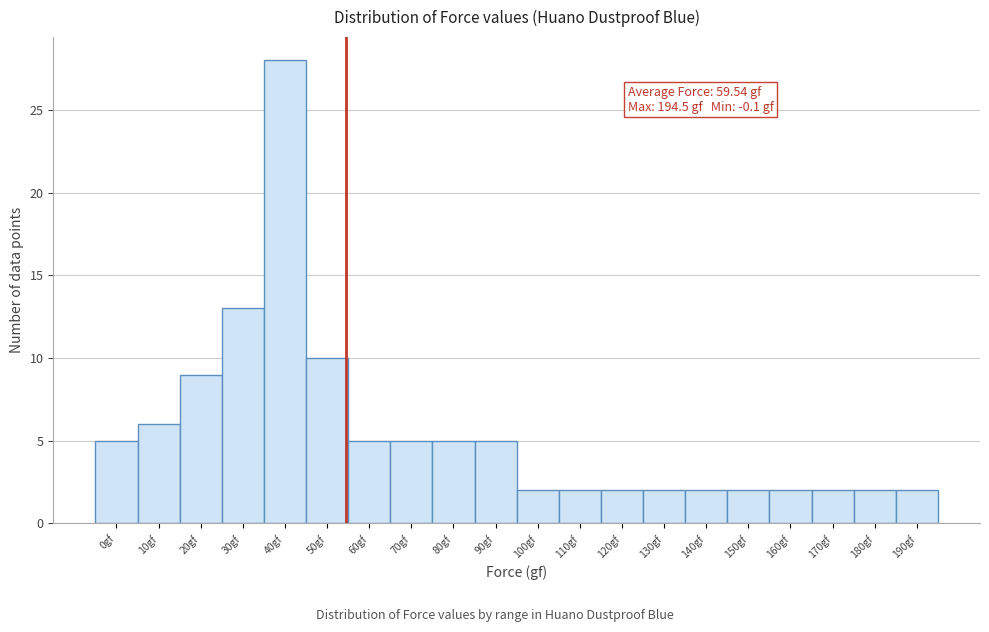

Reading right to left, extract all data points from this chart.

2	2	2	2	2	2	2	2	2	2	5	5	5	5	10	28	13	9	6	5